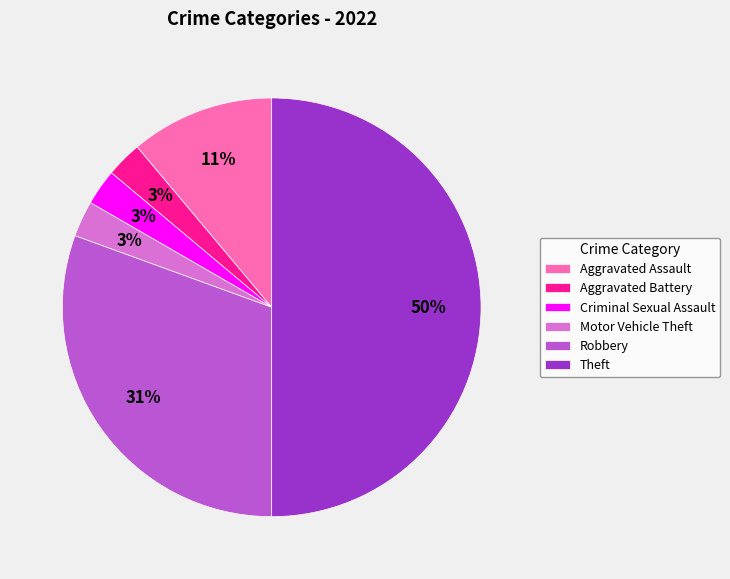

Do Motor Vehicle Theft and Aggravated Battery together represent more than half of the pie?

No